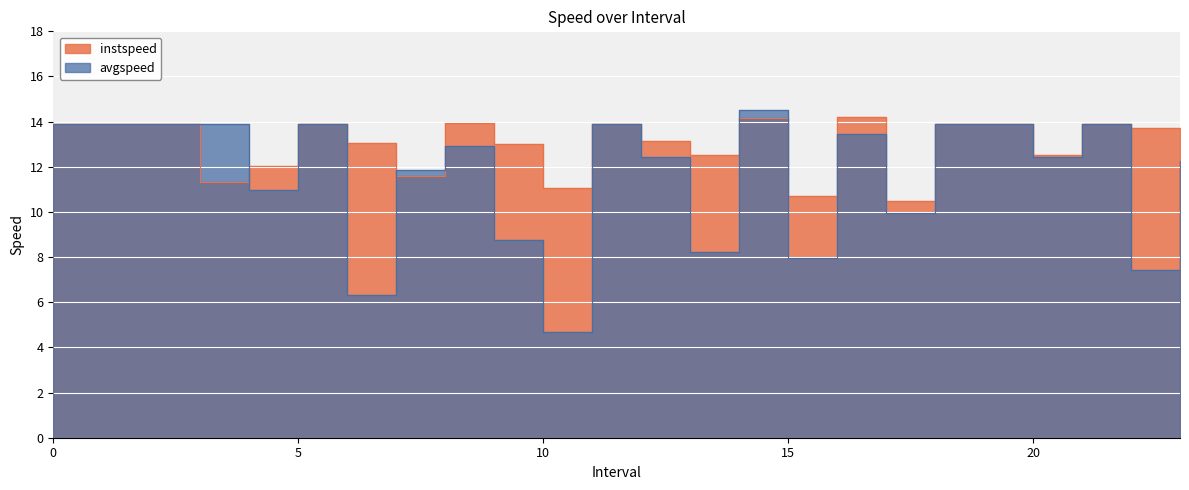

What are all the series names shown in the legend?

instspeed, avgspeed